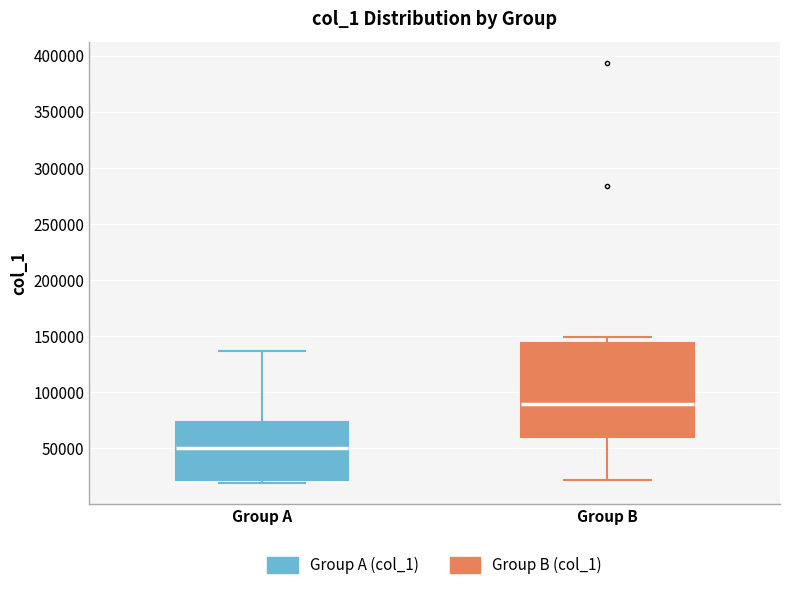

Which box is the tallest, from its lower edge to its upper edge?

Group B